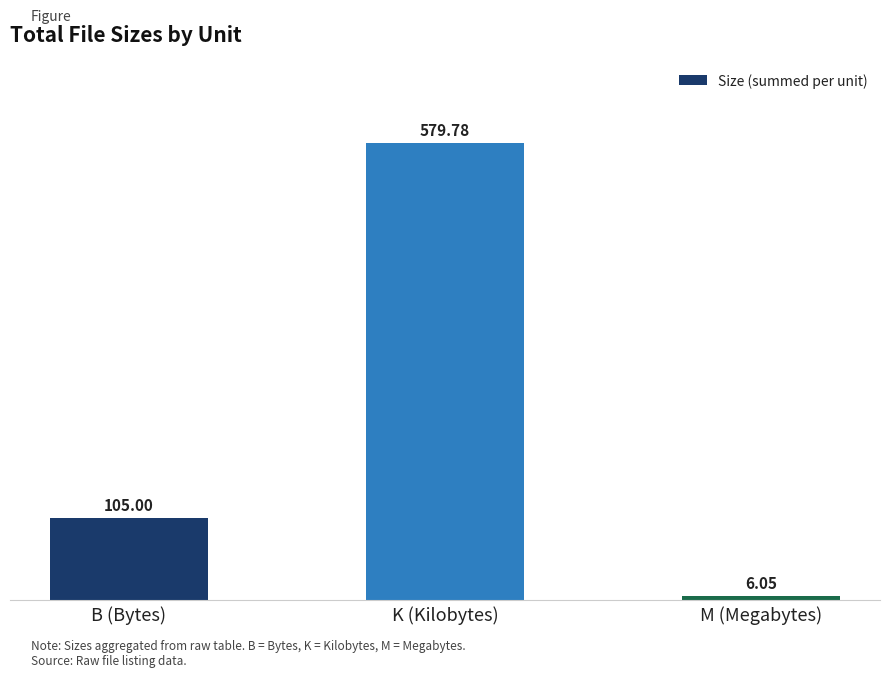

What is the change in value from K (Kilobytes) to M (Megabytes)?

-573.7